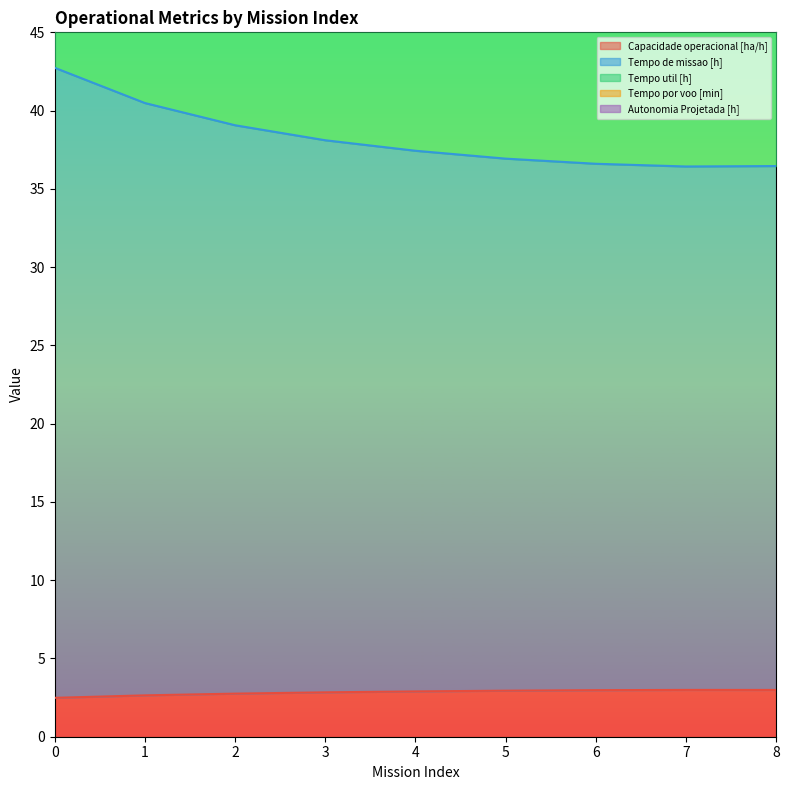

What is the value of the Tempo de missao [h] point at the 1st from the left?

42.7